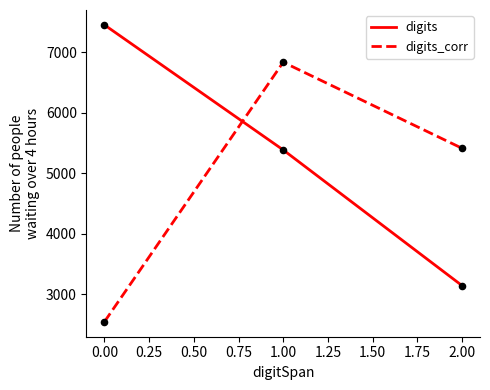

Between 1.00 and 2.00, which series saw the biggest shift?

digits